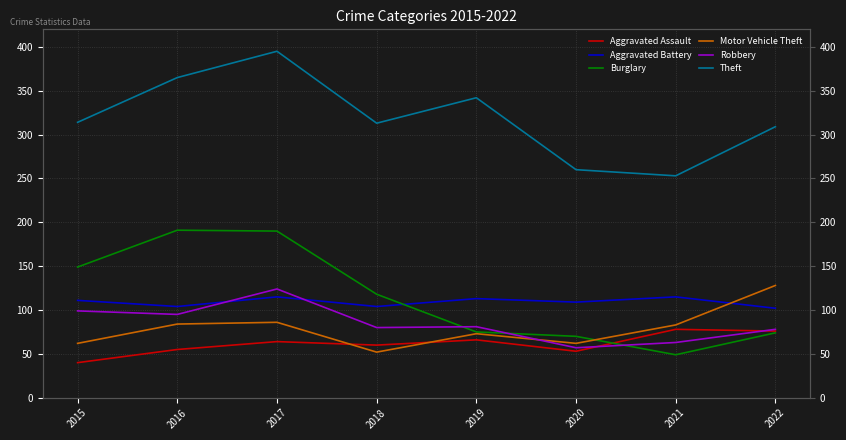

At which category does the chart reach its minimum across all series?

2015